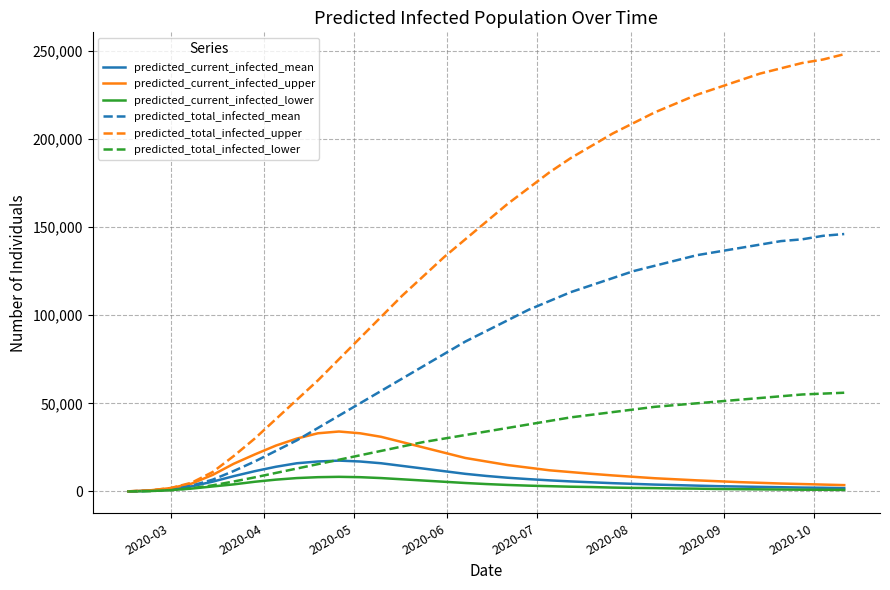

What is the highest value of the predicted_total_infected_upper series?

248000